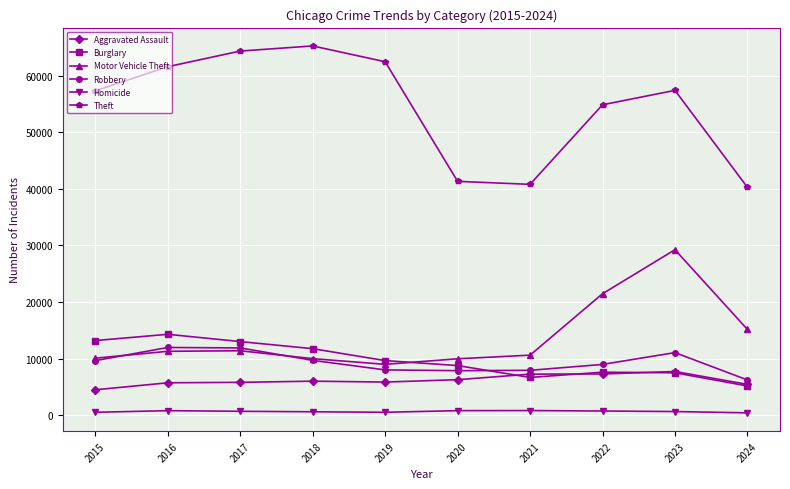

What is the highest value of the Motor Vehicle Theft series?

29250